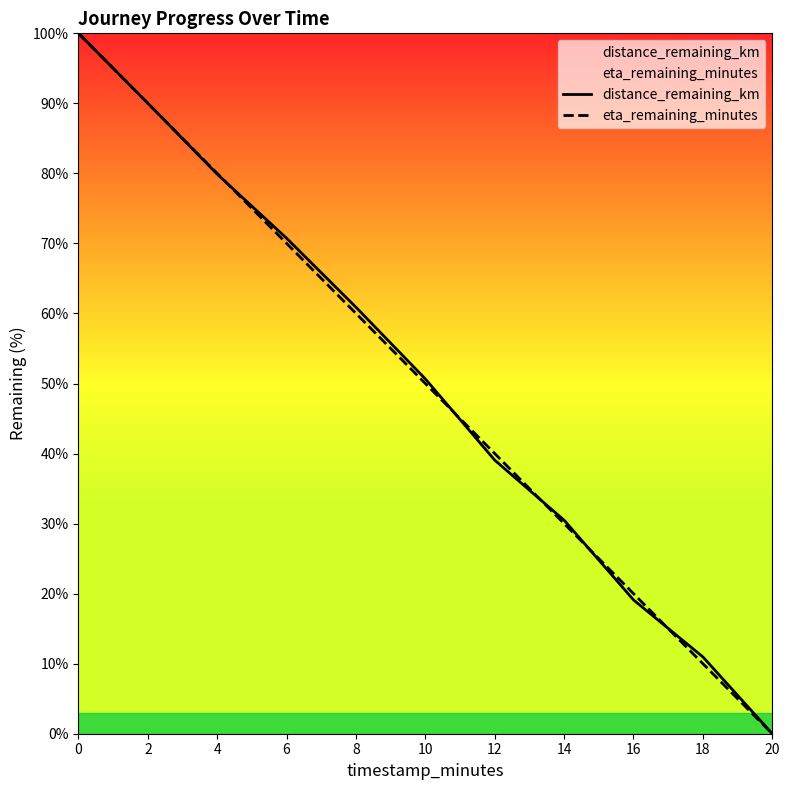

At how many categories does at least one series exceed 91?

1